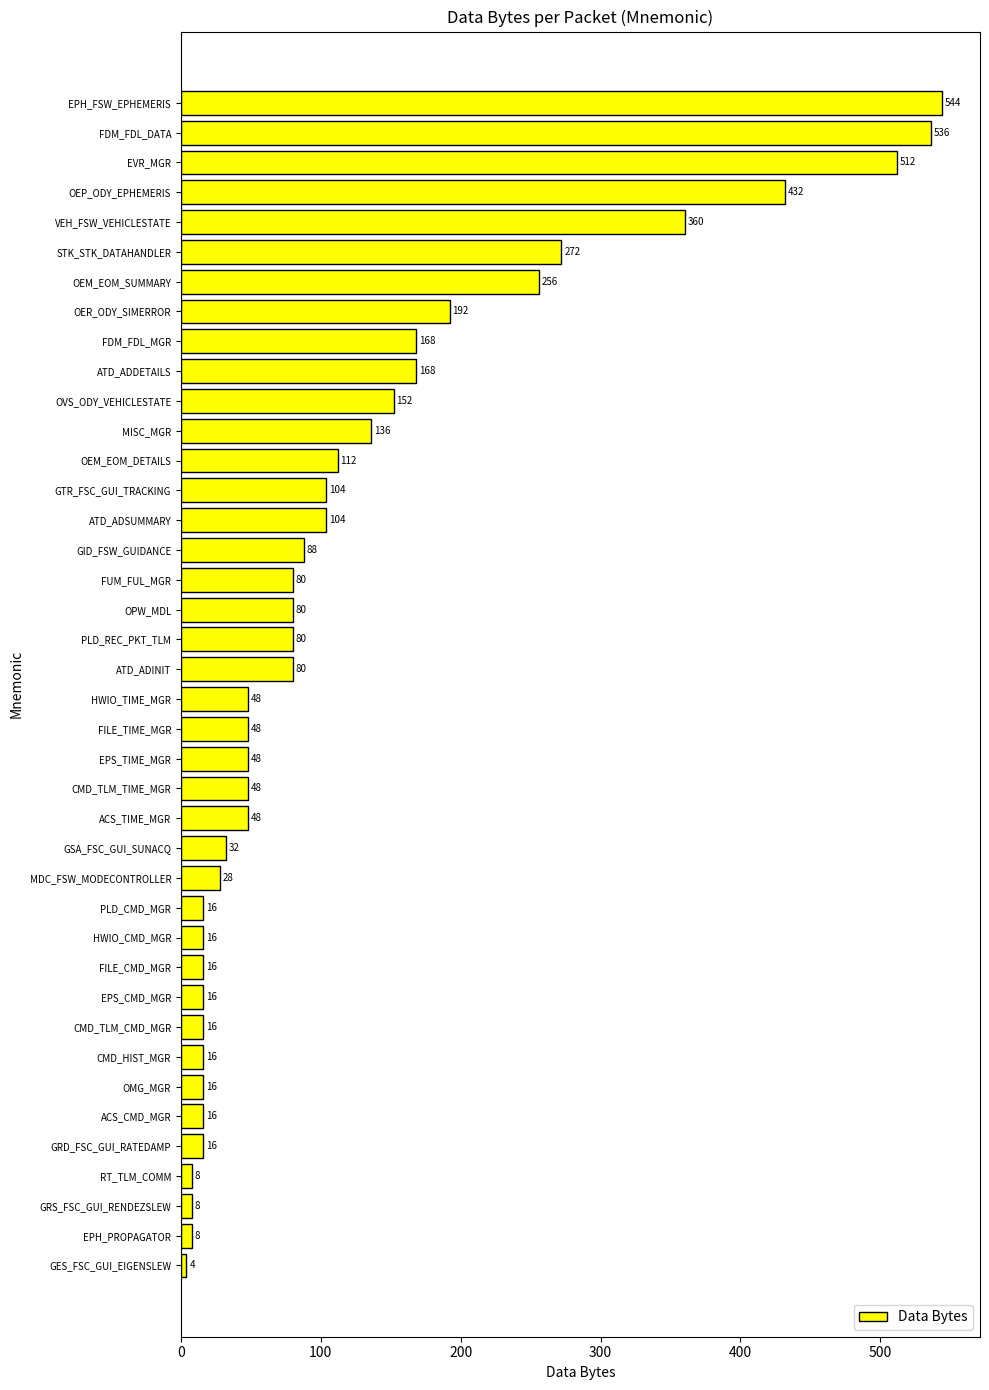

At which category does the chart reach its peak across all series?

EPH_FSW_EPHEMERIS